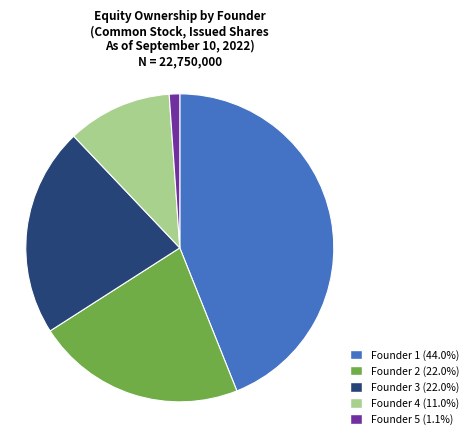

Is Founder 1 the majority of the pie?

No